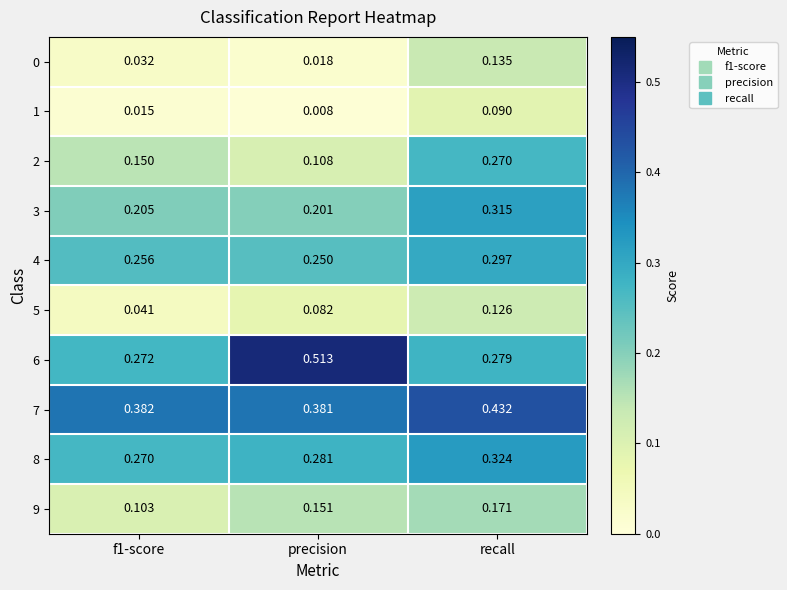

At how many categories does at least one series exceed 0?

3